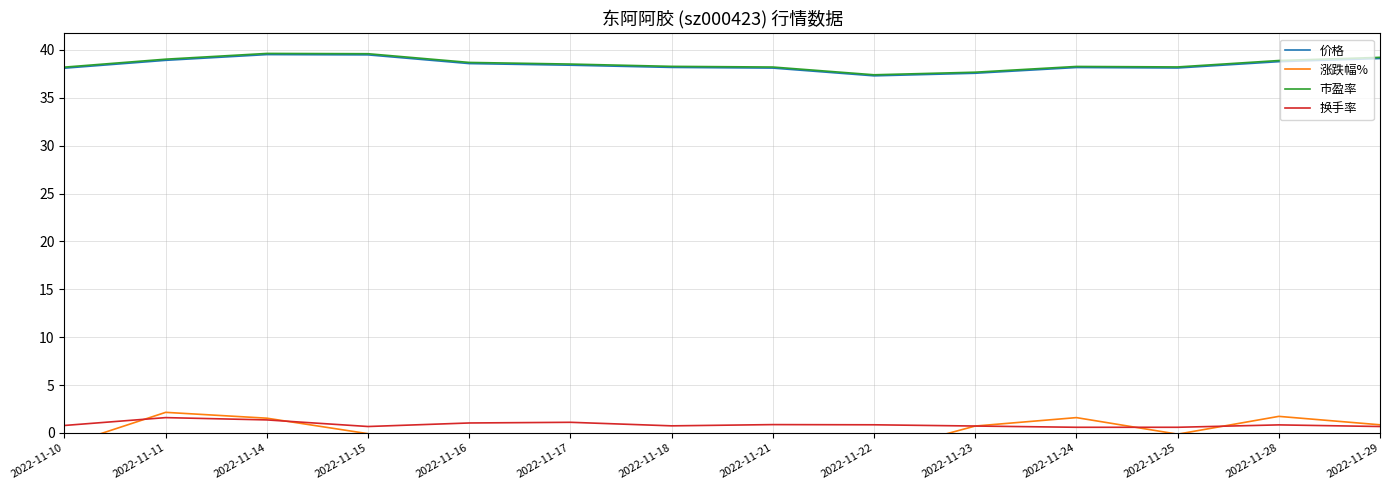

Reading left to right, list all the values displayed in this chart.

价格: 38.1	38.9	39.5	39.5	38.6	38.4	38.2	38.1	37.3	37.6	38.2	38.1	38.8	39.1
涨跌幅%: -1.3	2.1	1.5	-0.1	-2.3	-0.4	-0.6	-0.2	-2.1	0.7	1.6	-0.1	1.7	0.8
市盈率: 38.2	39.0	39.6	39.6	38.7	38.5	38.3	38.2	37.4	37.7	38.3	38.2	38.9	39.2
换手率: 0.8	1.6	1.4	0.7	1.0	1.1	0.7	0.9	0.8	0.7	0.6	0.6	0.8	0.7